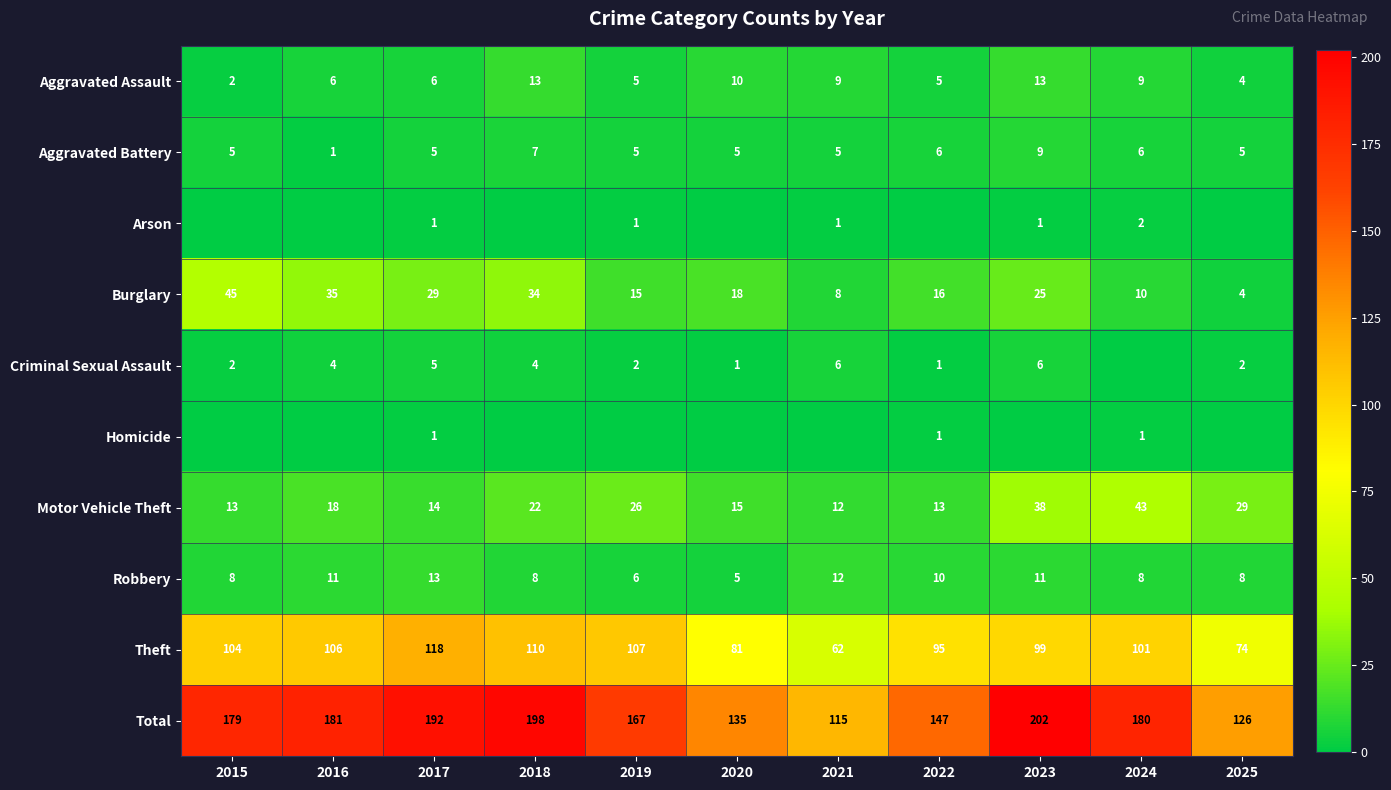

What is the sum of all Robbery values?

100